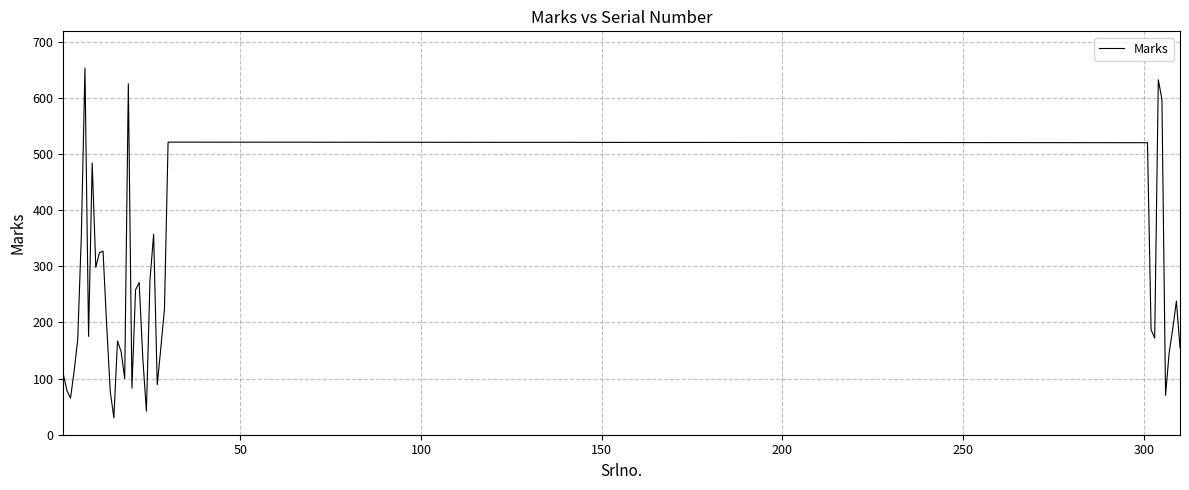

What is the greatest value displayed?

653